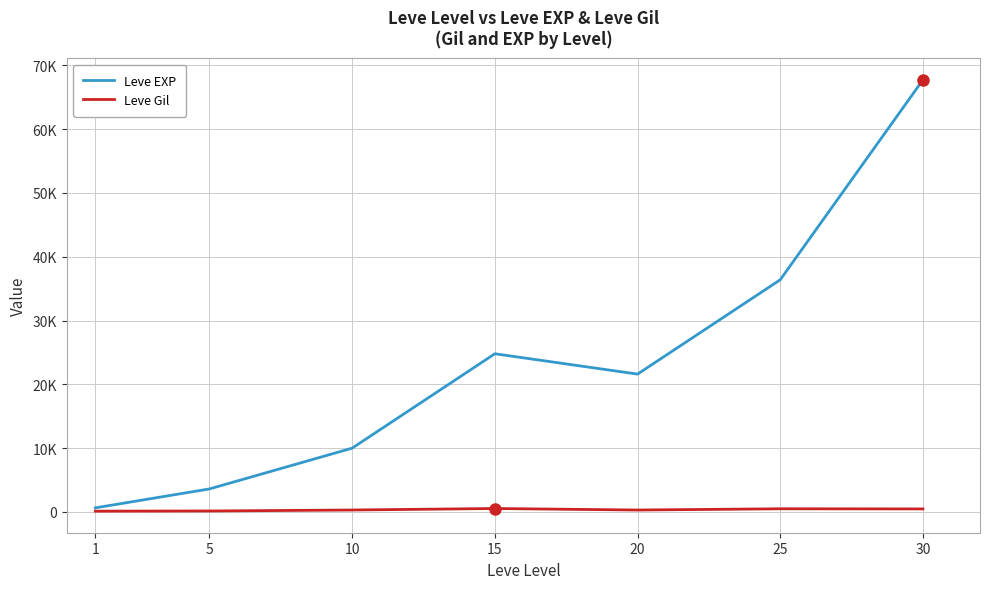

What is the average value of the Leve Gil series?

330